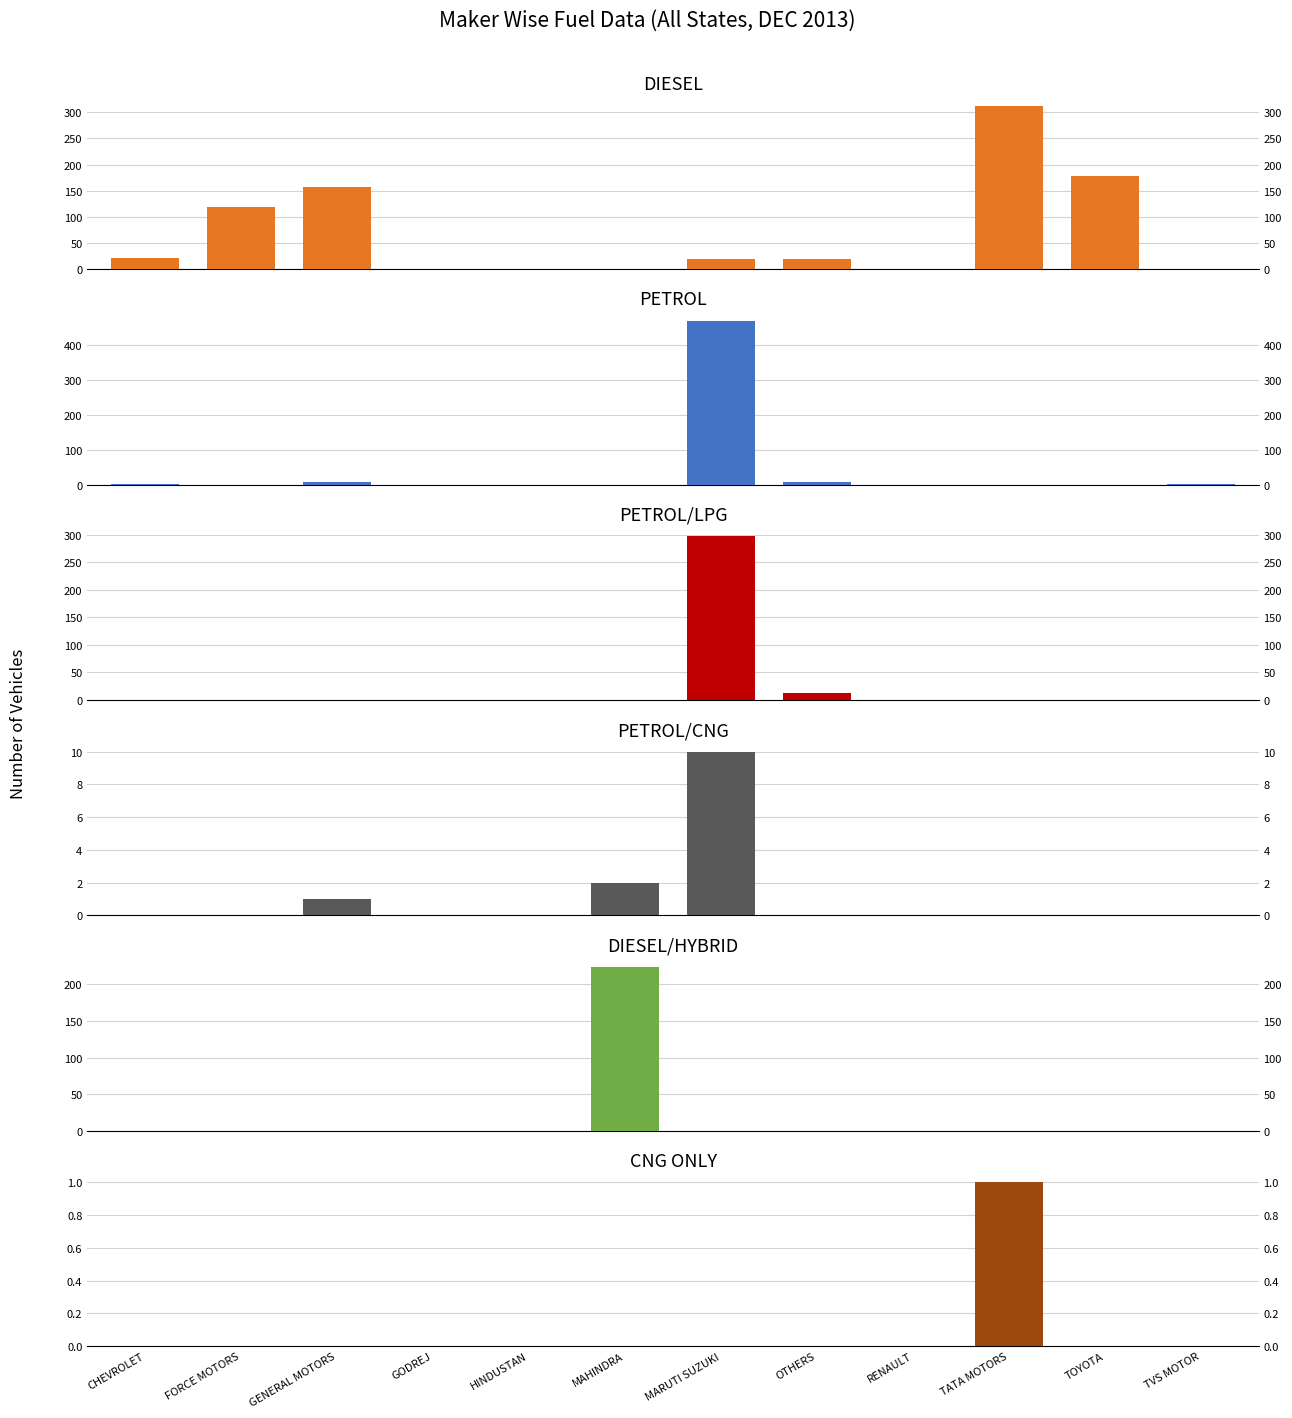

What is the difference between the highest and lowest values at TOYOTA?

179